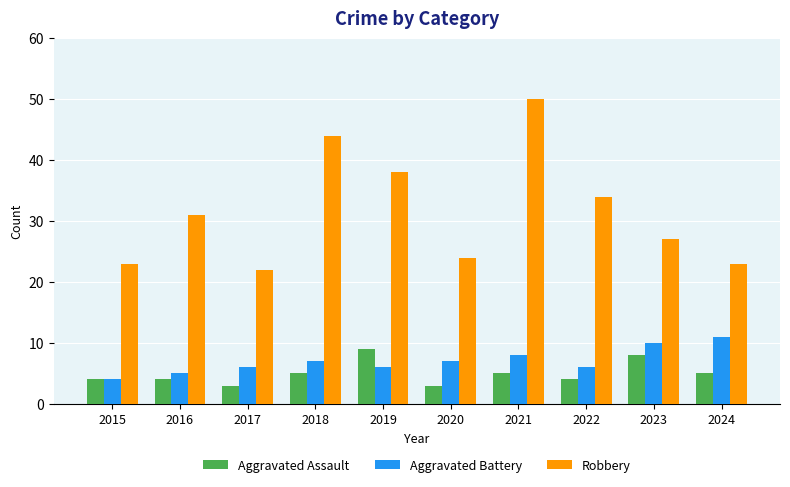

Reading left to right, list all the values displayed in this chart.

Aggravated Assault: 2015=4	2016=4	2017=3	2018=5	2019=9	2020=3	2021=5	2022=4	2023=8	2024=5
Aggravated Battery: 2015=4	2016=5	2017=6	2018=7	2019=6	2020=7	2021=8	2022=6	2023=10	2024=11
Robbery: 2015=23	2016=31	2017=22	2018=44	2019=38	2020=24	2021=50	2022=34	2023=27	2024=23